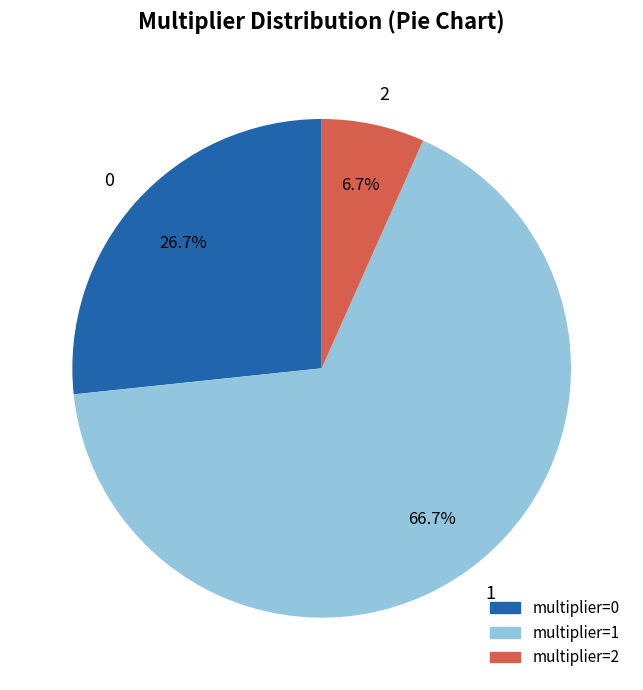

Does 1 represent more than half of the total?

Yes